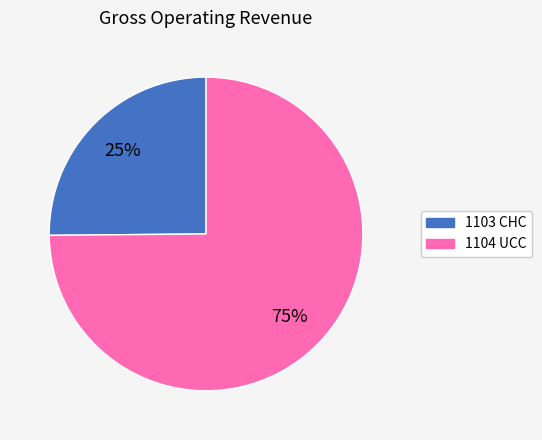

Does any single category account for the majority?

Yes